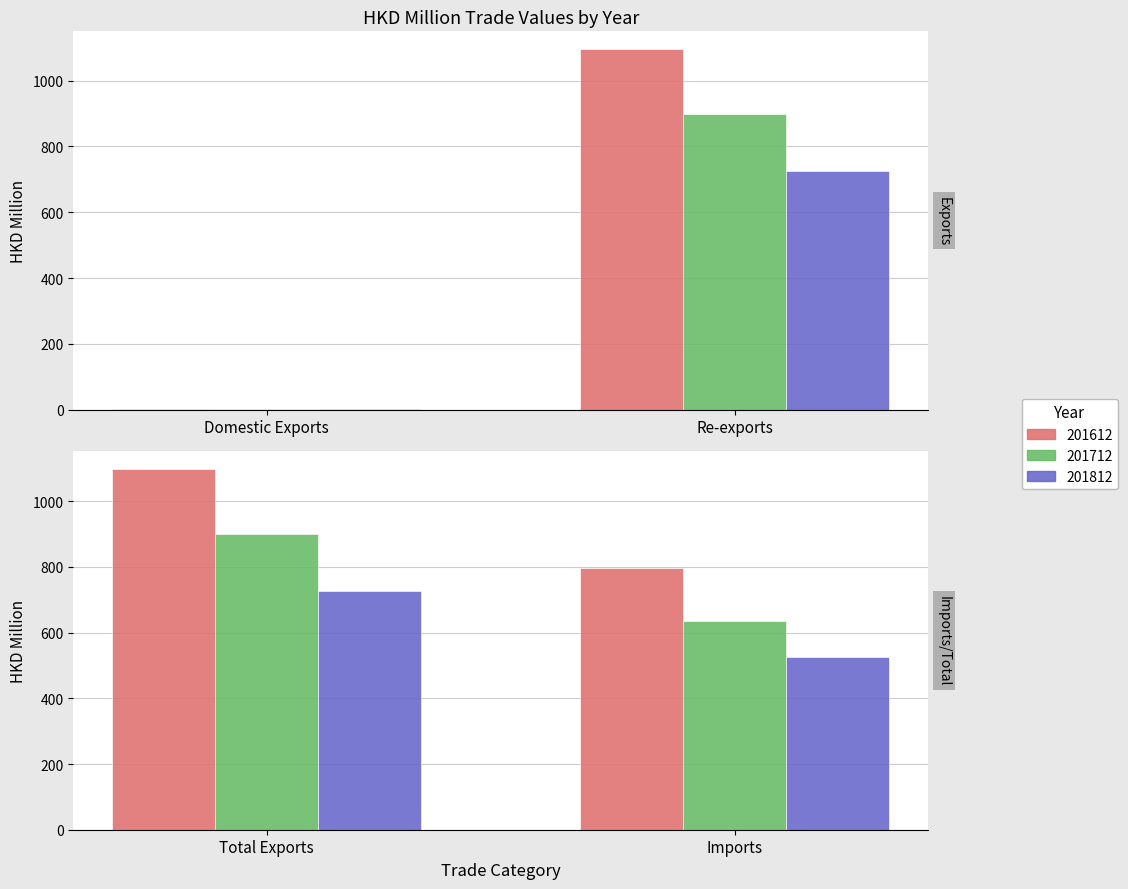

Which category has the lowest value in the 201712 series?

Domestic Exports